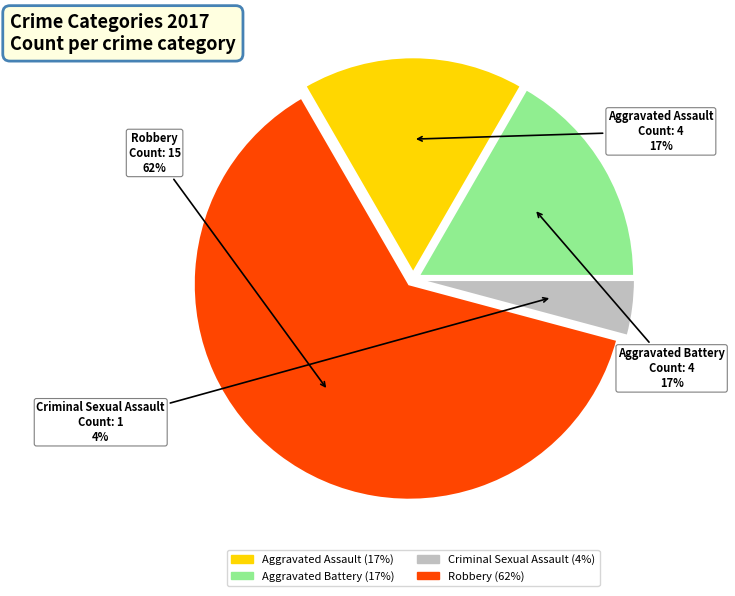

How many segments does this pie chart have?

4